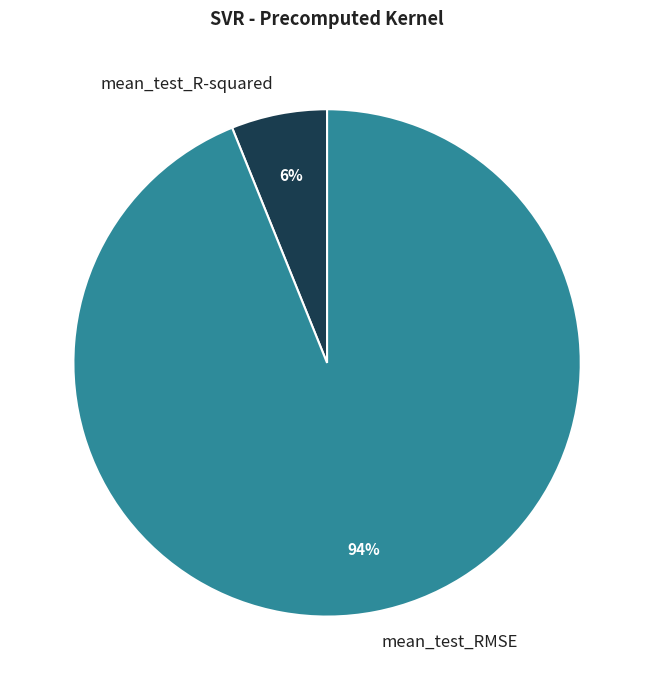

What percentage is the mean_test_R-squared slice, to the nearest percent?

6%